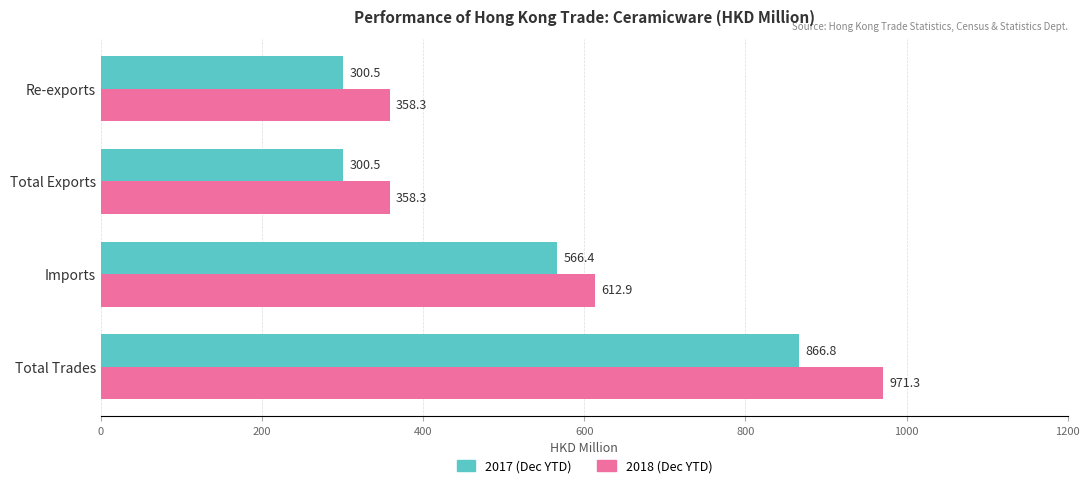

What are all the series names shown in the legend?

2017 (Dec YTD), 2018 (Dec YTD)